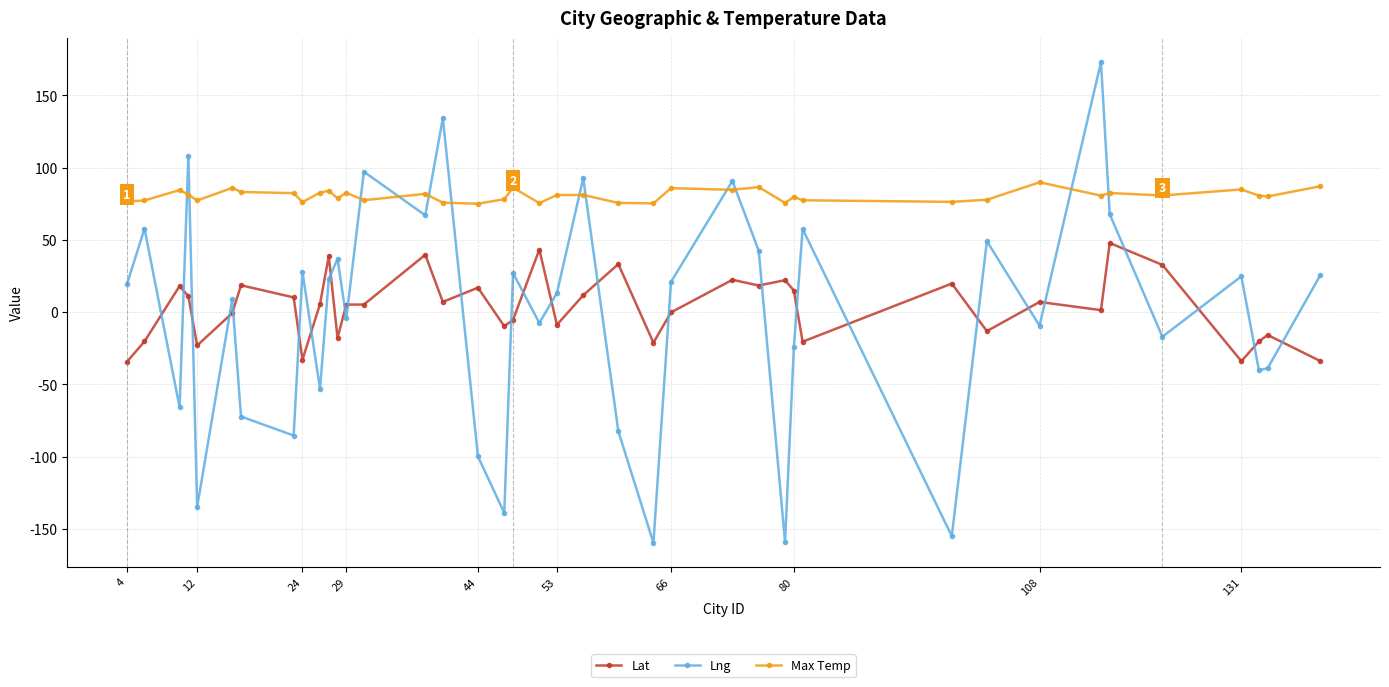

Which series has the widest spread of values?

Lng